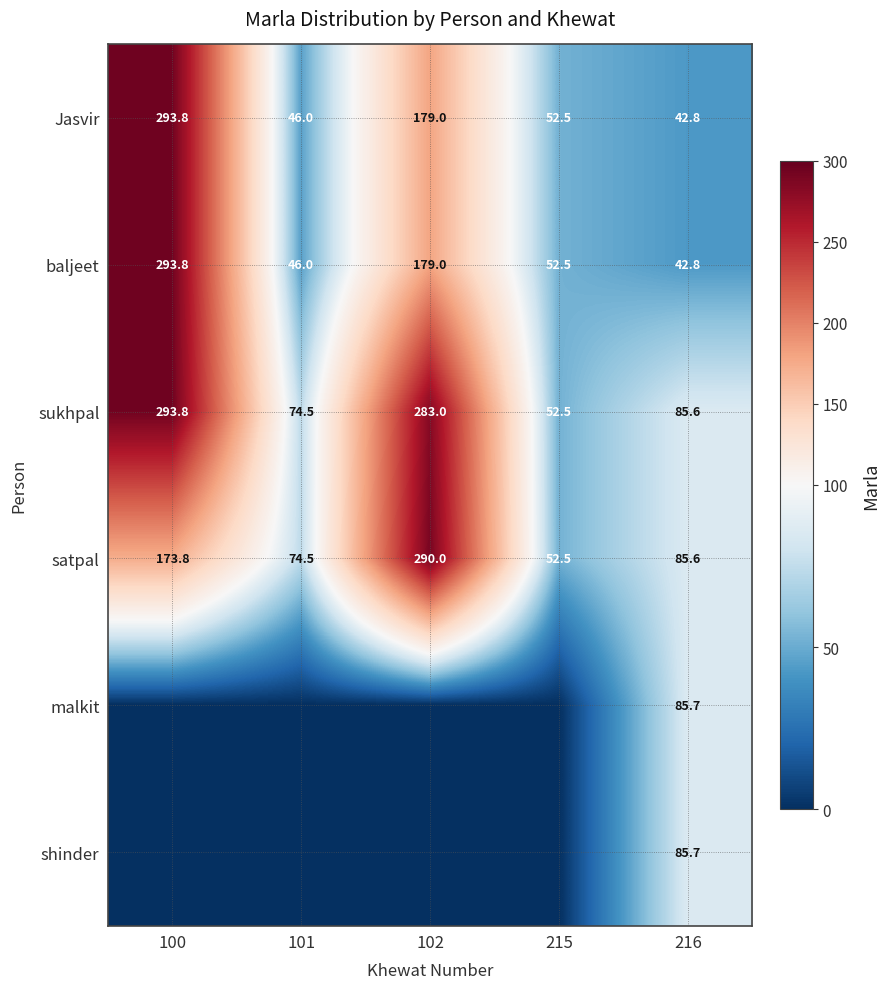

List the labels in order of baljeet value, largest first.

100, 102, 215, 101, 216